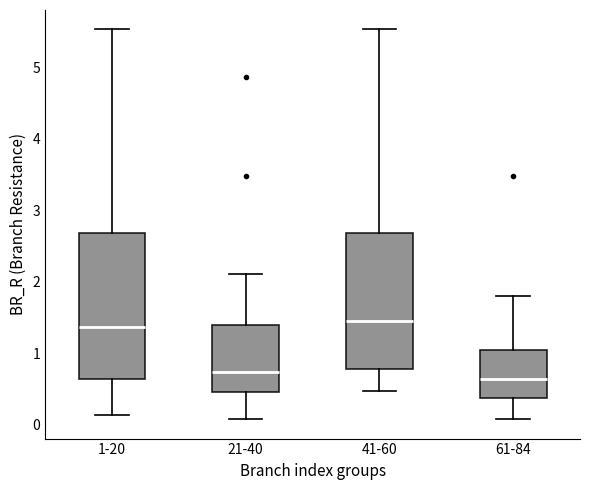

Reading left to right, transcribe this box plot: for each box, give where its median line is, the range the box spans, and where its two whiskers end, as read against the y-axis. The values are not printed on the chart, so give them approximately, as read against the axis.

1-20: median 1.4, box 0.6 to 2.7, whiskers 0.1 to 5.5
21-40: median 0.7, box 0.5 to 1.4, whiskers 0.1 to 2.1
41-60: median 1.5, box 0.8 to 2.7, whiskers 0.5 to 5.5
61-84: median 0.6, box 0.4 to 1.0, whiskers 0.1 to 1.8